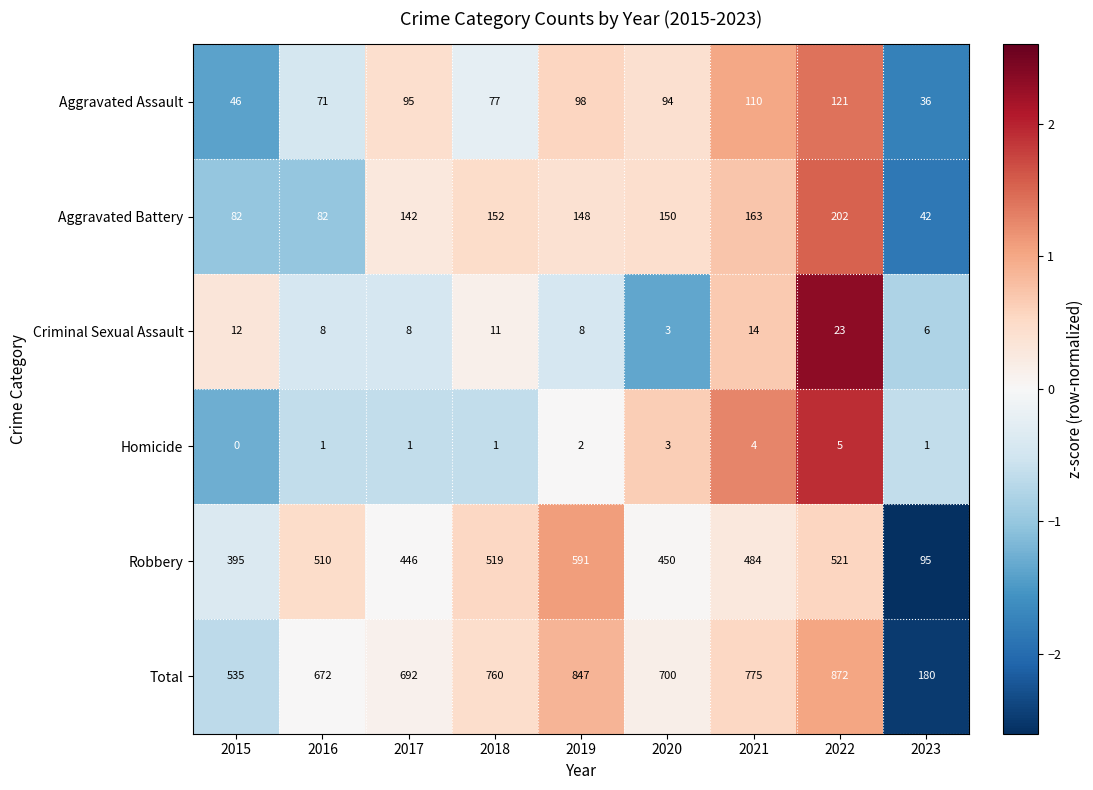

At how many categories does at least one series exceed 1?

9